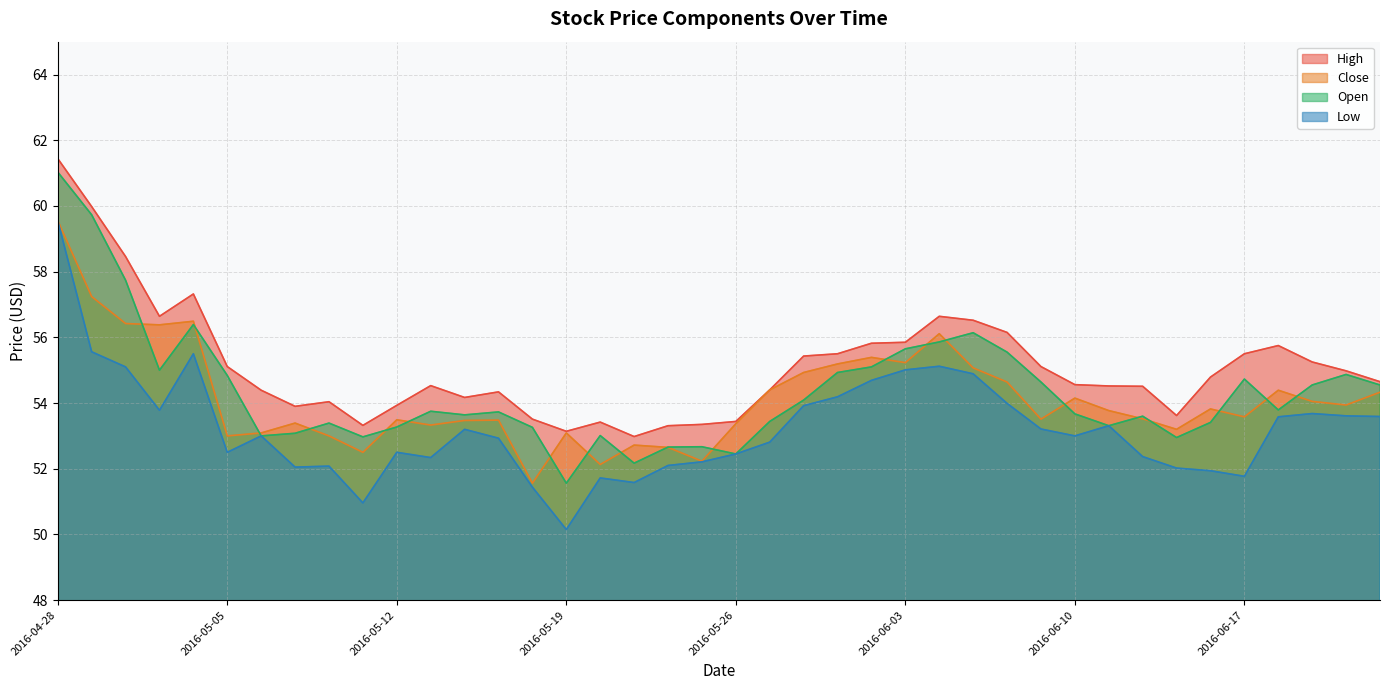

True or false: High and Open cross at least once.

False